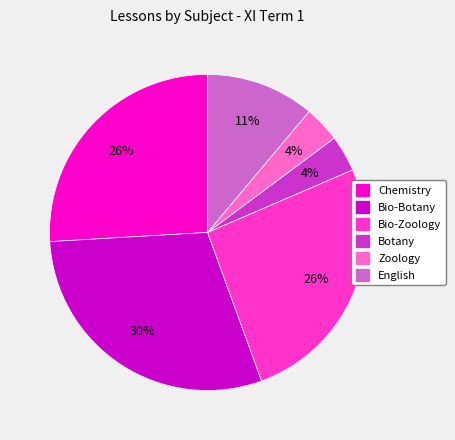

The Chemistry slice represents 26% of the pie. True or false?

True